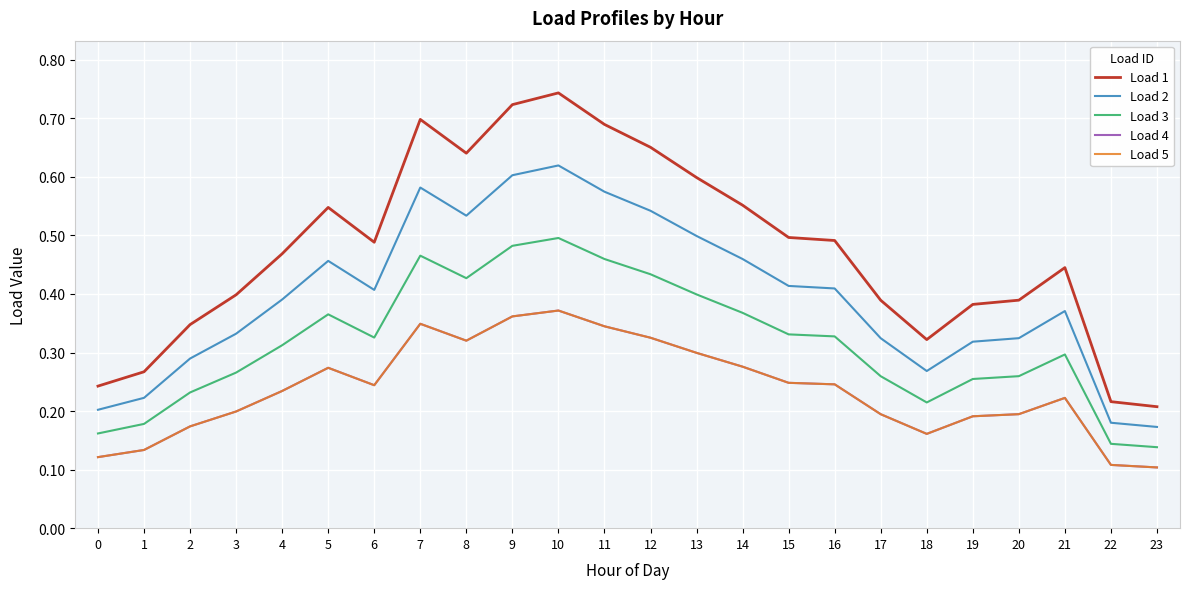

What is the approximate value of Load 3 at 17?

0.3